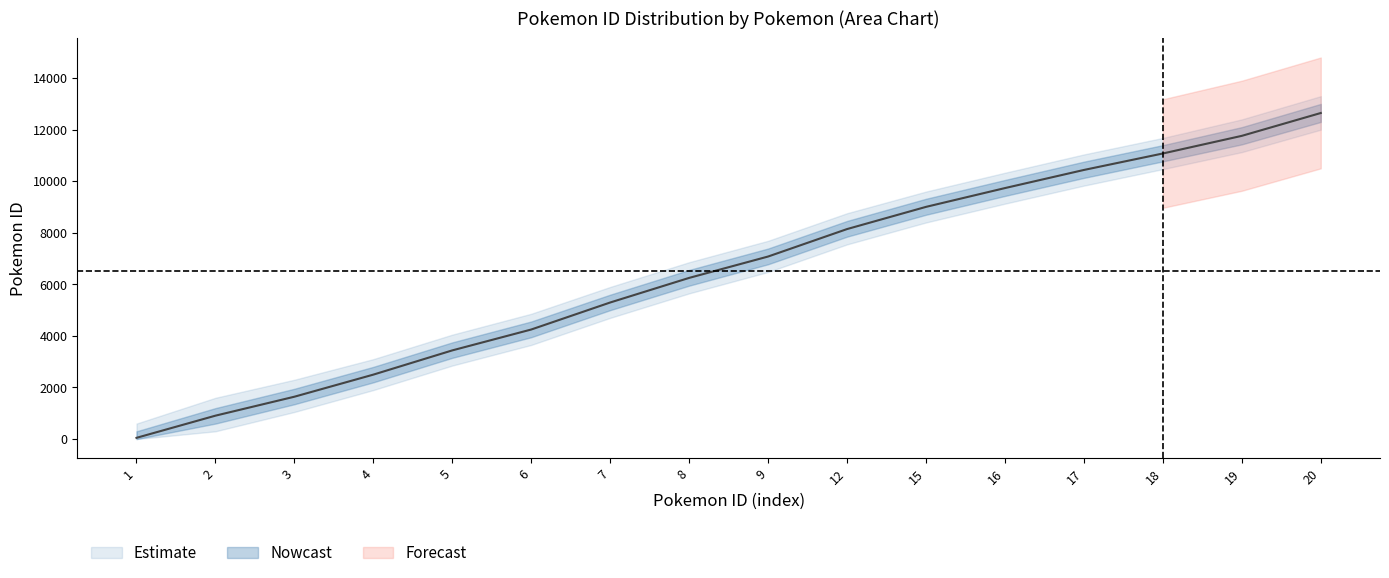

True or false: move_id_scaled and pokemon_move_method_id_scaled cross at least once.

False